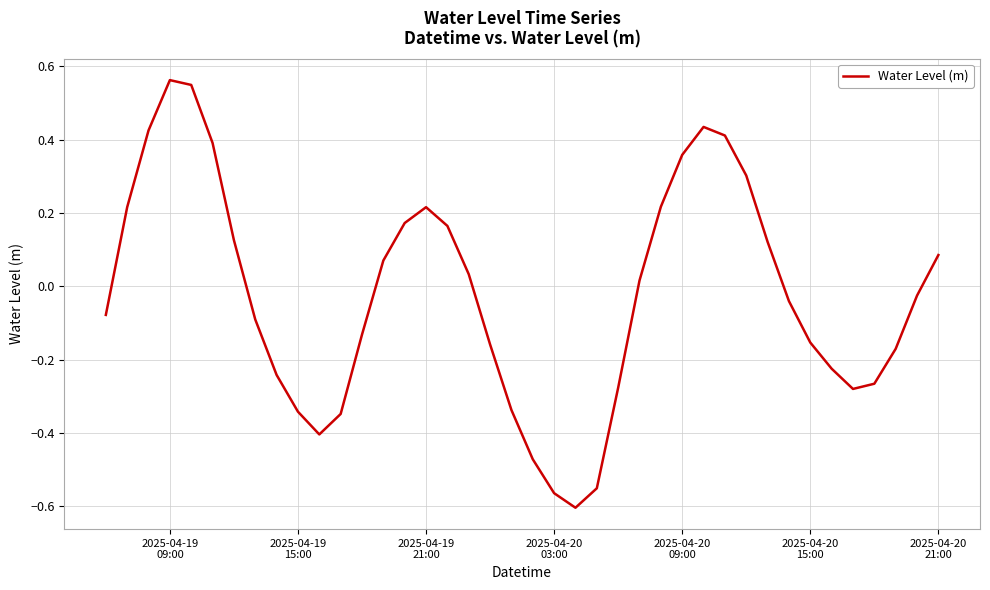

What is the difference between the maximum and minimum values?

1.2